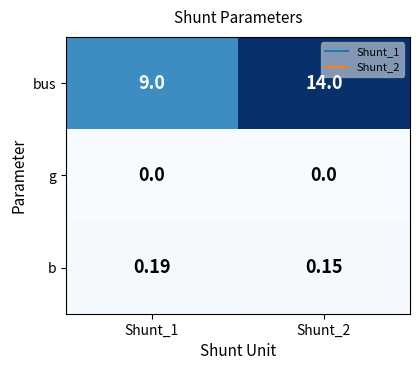

Is the value of bus at Shunt_2 greater than the value of g at Shunt_2?

Yes